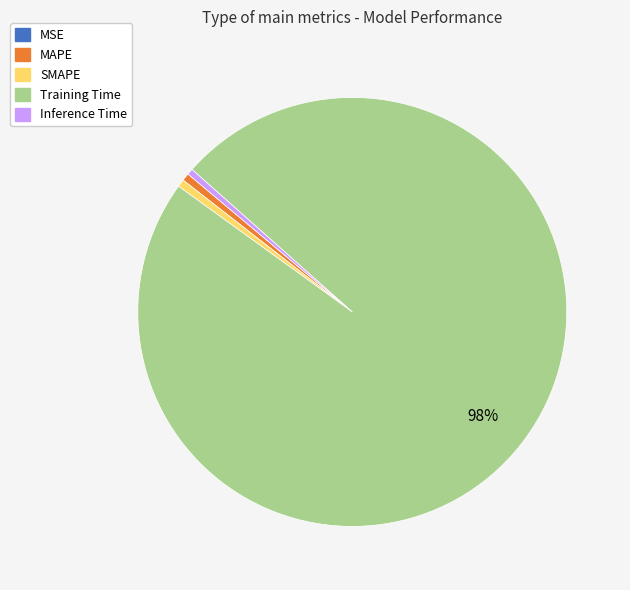

To the nearest percent, what percentage of the pie is Training Time?

98%